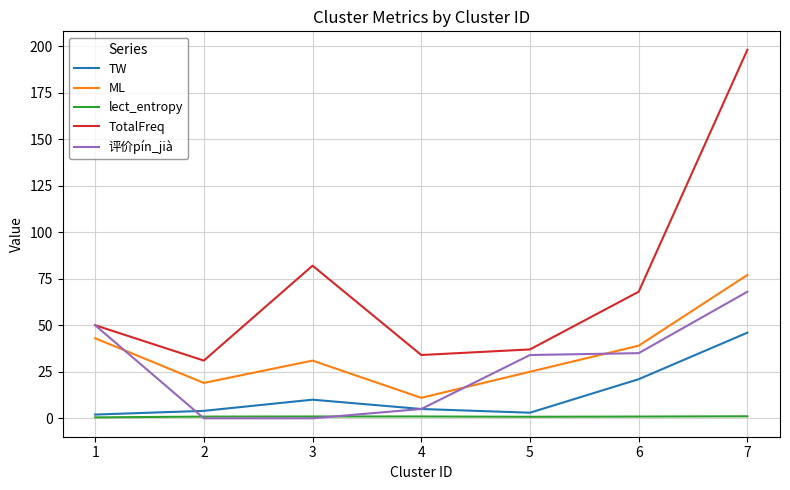

The value of TotalFreq at 4 is 34.0. True or false?

True